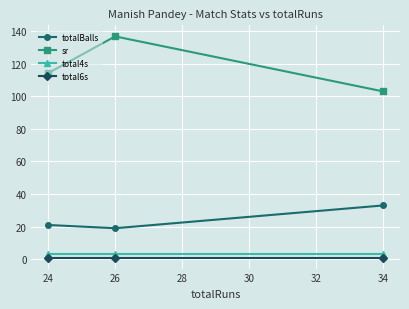

What is the greatest value displayed?

136.8